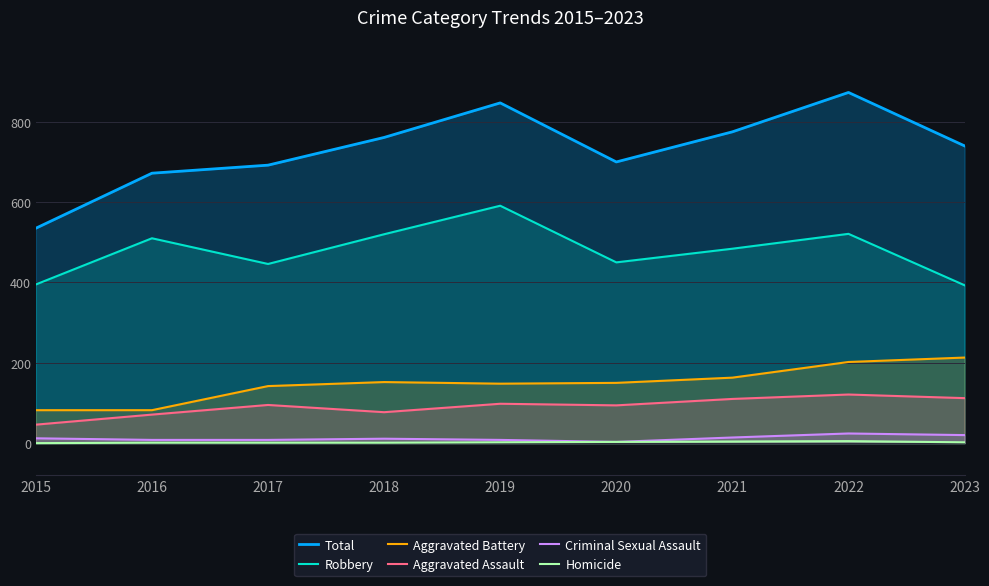

True or false: Total has more than 1 interior local peaks.

True